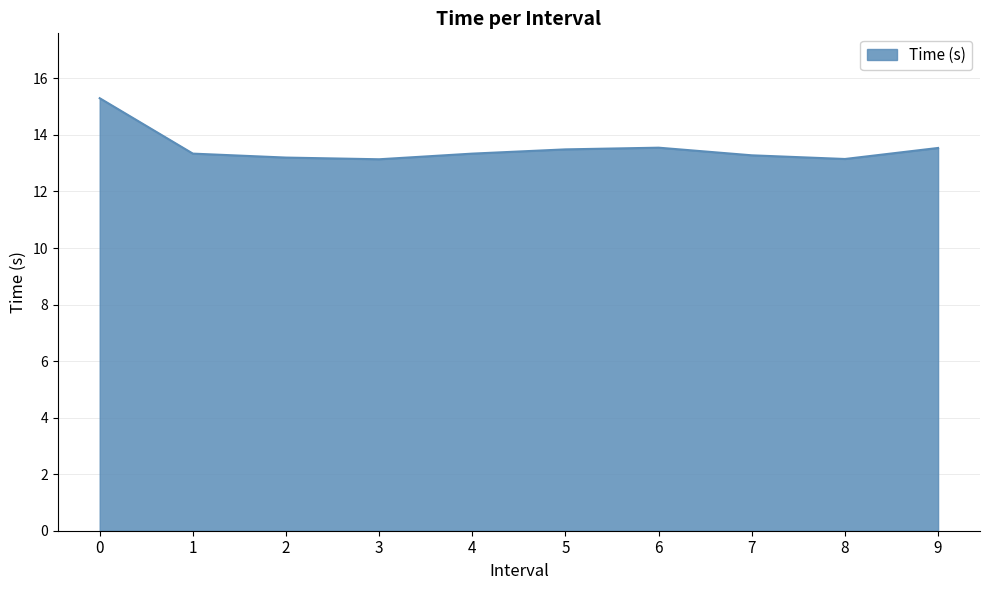

What is the ratio of the value at 8 to the value at 6?

1.0